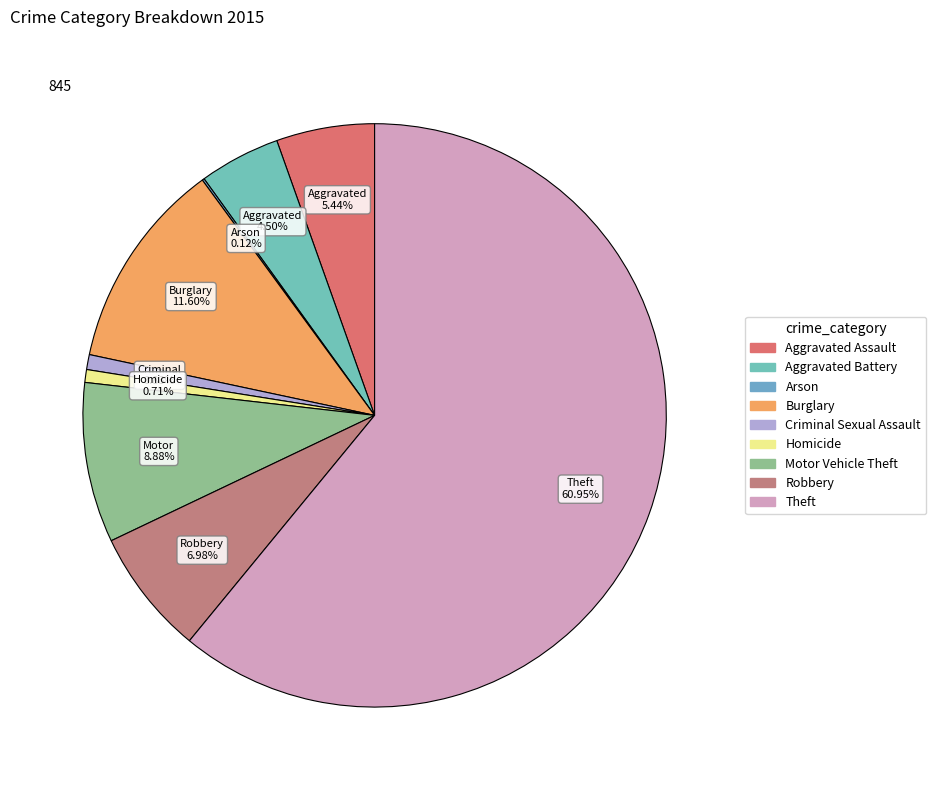

Approximately how many times larger is the value at Robbery compared to Criminal Sexual Assault?

8.4